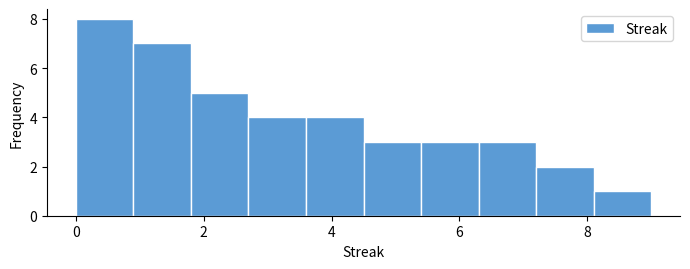

How tall is the bar that spans 5.4 to 6.3 on the x-axis? Neither the bar edges nor the heights are printed on the chart, so give them approximately, as read against the axes.

3